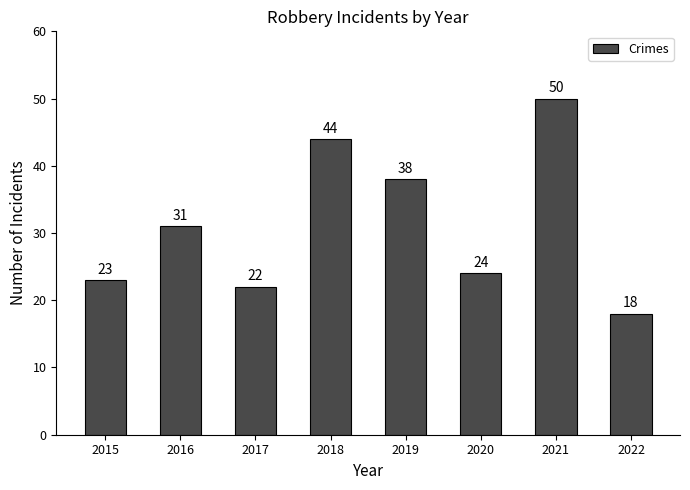

What is the value of the 1st bar from the left?

23